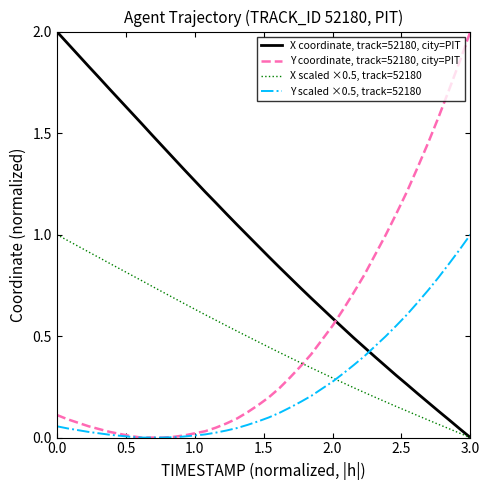

True or false: X coordinate, track=52180, city=PIT and Y scaled ×0.5, track=52180 cross at least once.

True